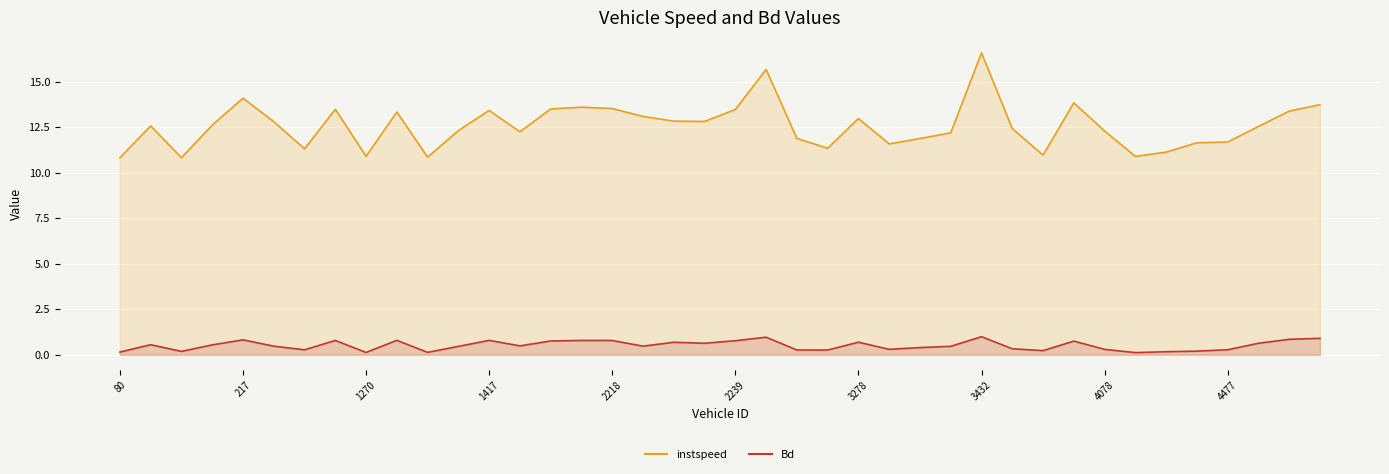

Reading left to right, what are all the values shown in this chart?

instspeed: 80.0=10.8	85.0=12.6	89.0=10.8	91.0=12.6	217.0=14.1	238.0=12.8	240.0=11.3	1259.0=13.5	1270.0=10.9	1271.0=13.3	1411.0=10.9	1414.0=12.3	1417.0=13.4	2075.0=12.2	2087.0=13.5	2217.0=13.6	2218.0=13.5	2224.0=13.1	2235.0=12.8	2237.0=12.8	2239.0=13.5	2242.0=15.7	3263.0=11.9	3269.0=11.3	3278.0=13.0	3279.0=11.6	3425.0=11.9	3431.0=12.2	3432.0=16.6	3434.0=12.4	3435.0=11.0	3436.0=13.8	4078.0=12.3	4090.0=10.9	4240.0=11.1	4472.0=11.6	4477.0=11.7	5265.0=12.5	5423.0=13.4	5425.0=13.7
Bd: 80.0=0.1	85.0=0.6	89.0=0.2	91.0=0.5	217.0=0.8	238.0=0.5	240.0=0.3	1259.0=0.8	1270.0=0.1	1271.0=0.8	1411.0=0.1	1414.0=0.5	1417.0=0.8	2075.0=0.5	2087.0=0.8	2217.0=0.8	2218.0=0.8	2224.0=0.5	2235.0=0.7	2237.0=0.6	2239.0=0.8	2242.0=1.0	3263.0=0.3	3269.0=0.3	3278.0=0.7	3279.0=0.3	3425.0=0.4	3431.0=0.5	3432.0=1.0	3434.0=0.3	3435.0=0.2	3436.0=0.8	4078.0=0.3	4090.0=0.1	4240.0=0.2	4472.0=0.2	4477.0=0.3	5265.0=0.6	5423.0=0.9	5425.0=0.9